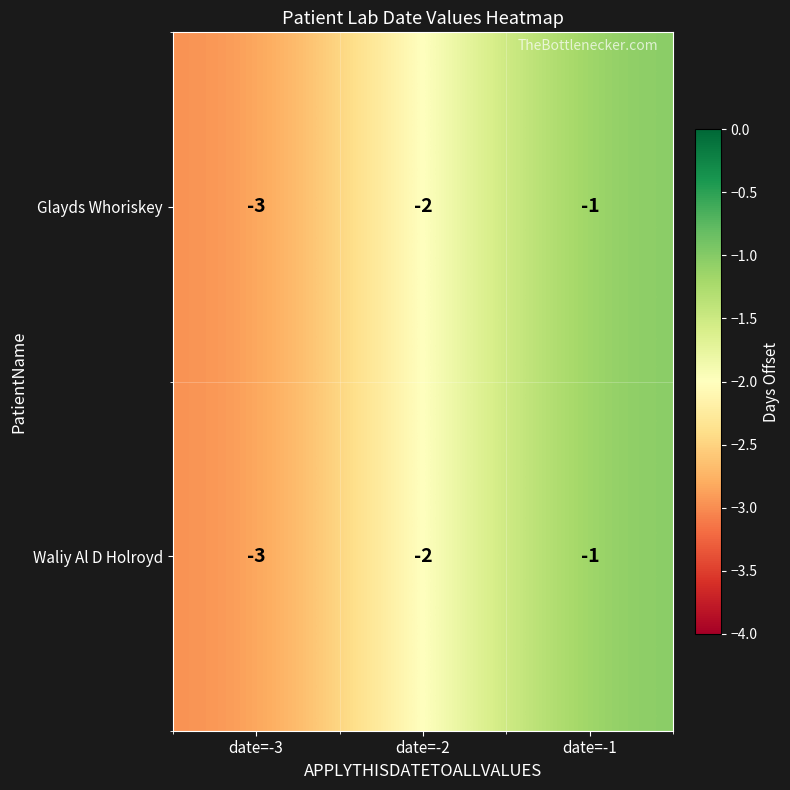

The value of Glayds Whoriskey at date=-1 is 0. True or false?

False